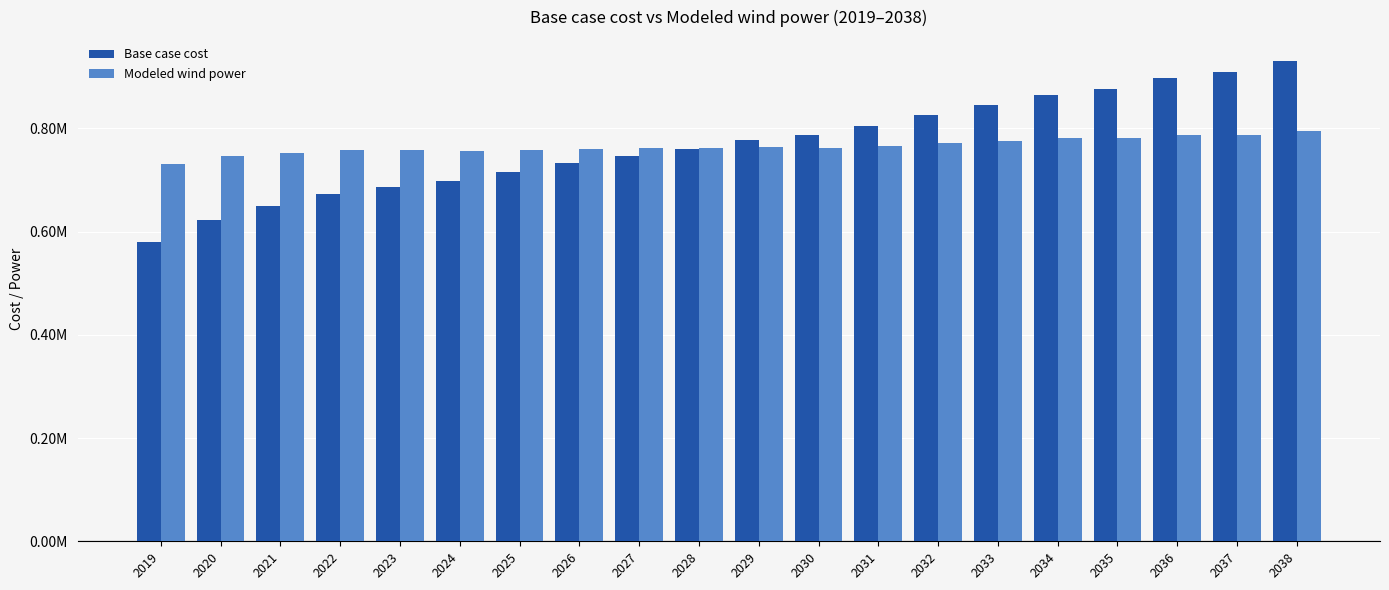

What are all the series names shown in the legend?

Base case cost, Modeled wind power